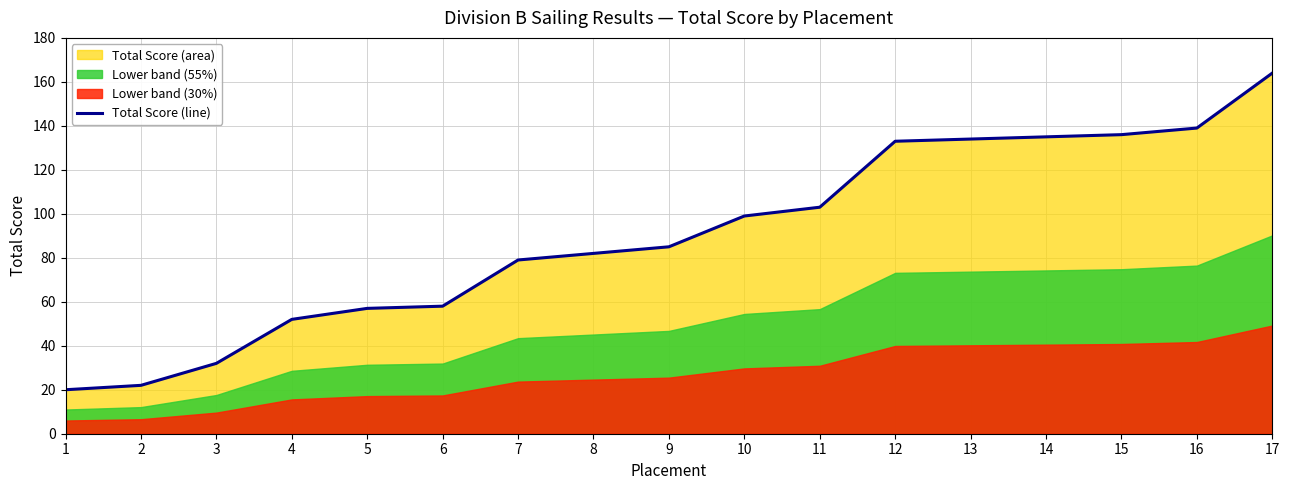

The value of Total Score (line) at 15 is 136. True or false?

True